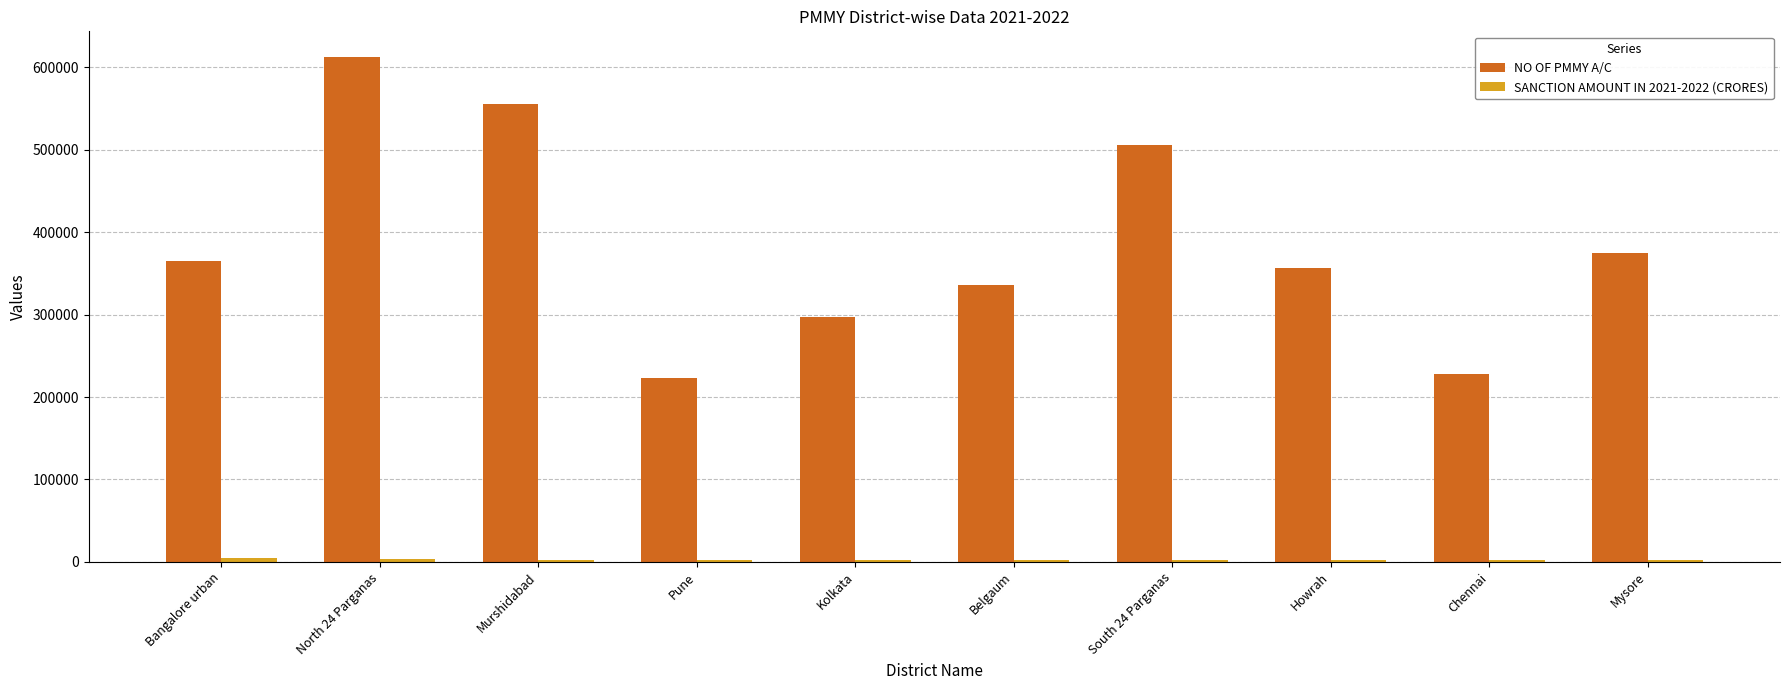

Are the bars horizontal?

No